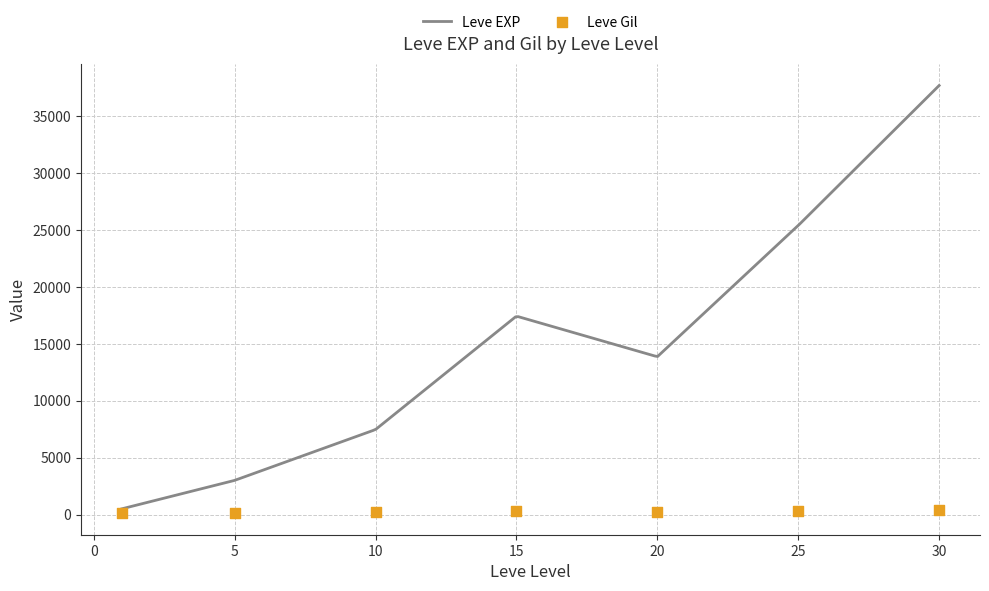

At which category is the sum across all series the highest?

30